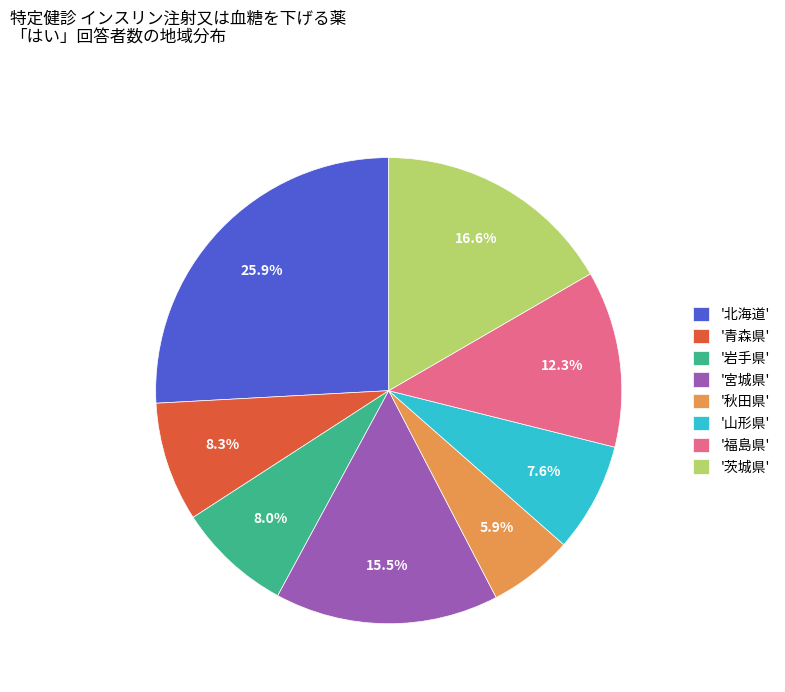

To the nearest percent, what is the difference between the largest and smallest slice percentages?

20%